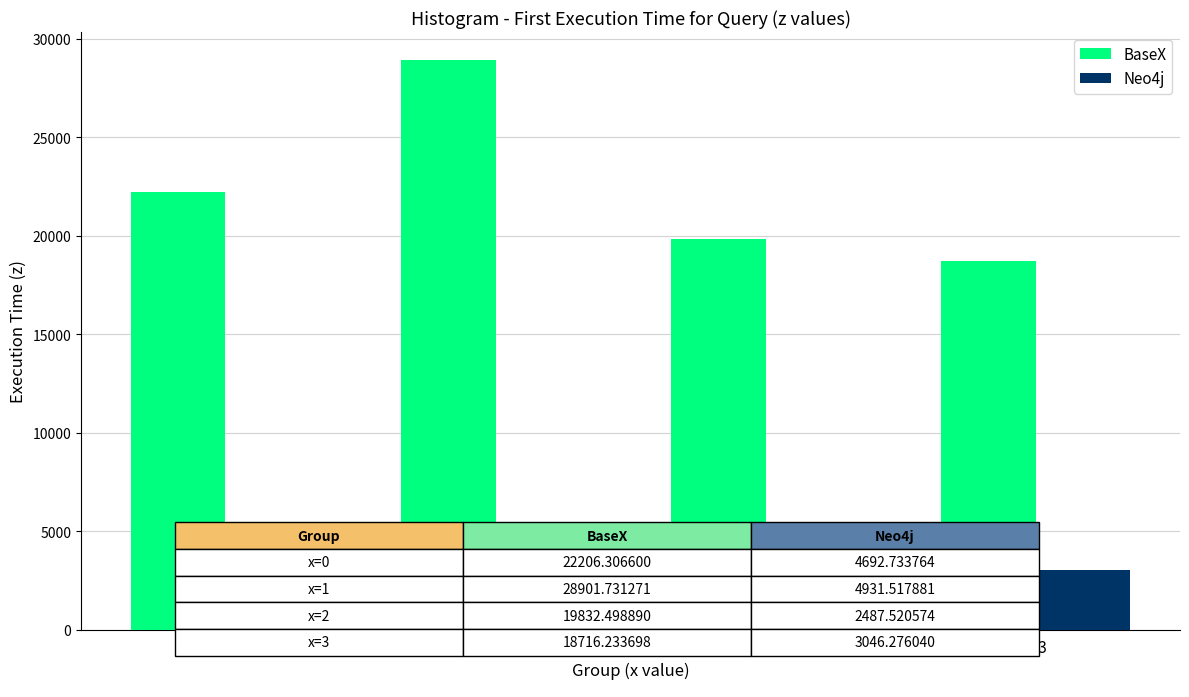

What is the average value of the BaseX series?

22414.2